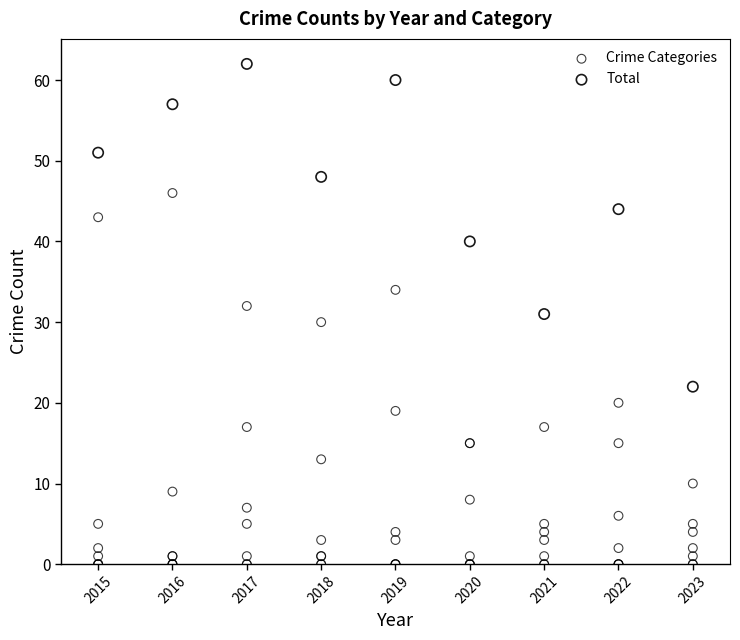

Which series contains the lowest Y value?

Crime Categories